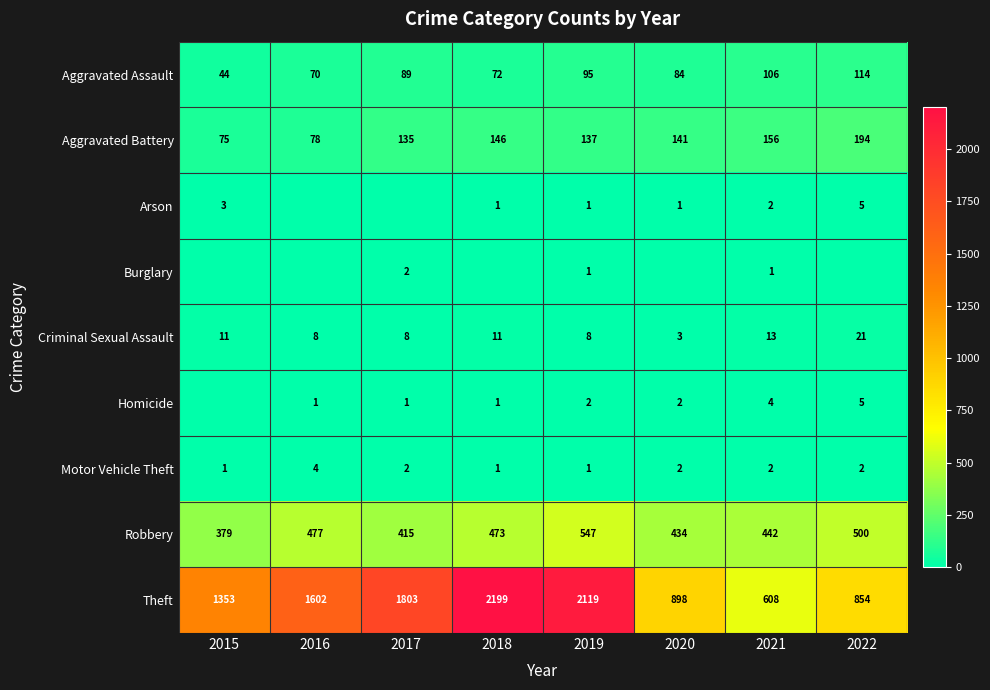

What is the highest value of the Aggravated Battery series?

194